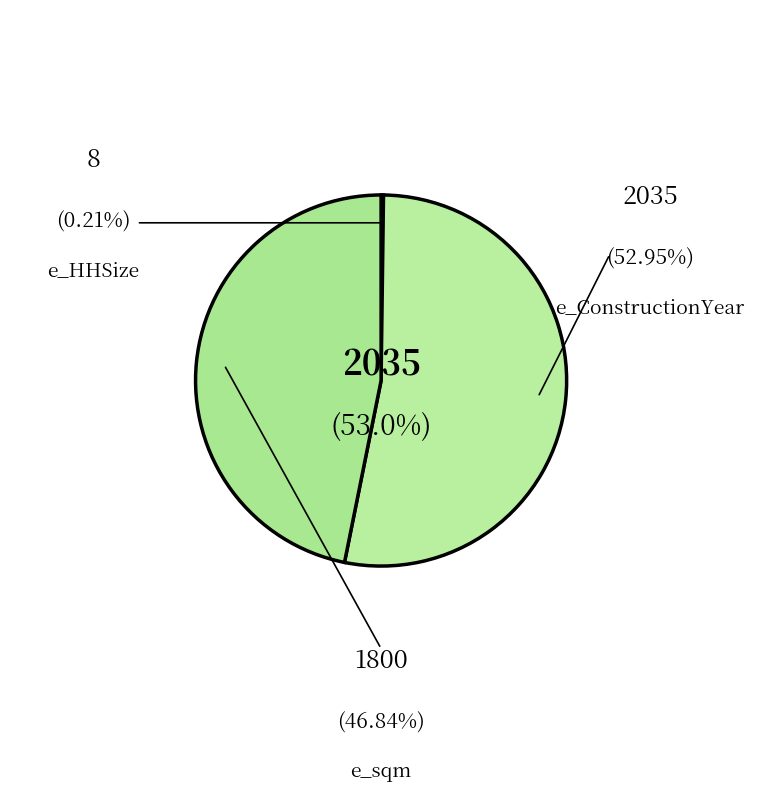

Does any single category account for the majority?

Yes